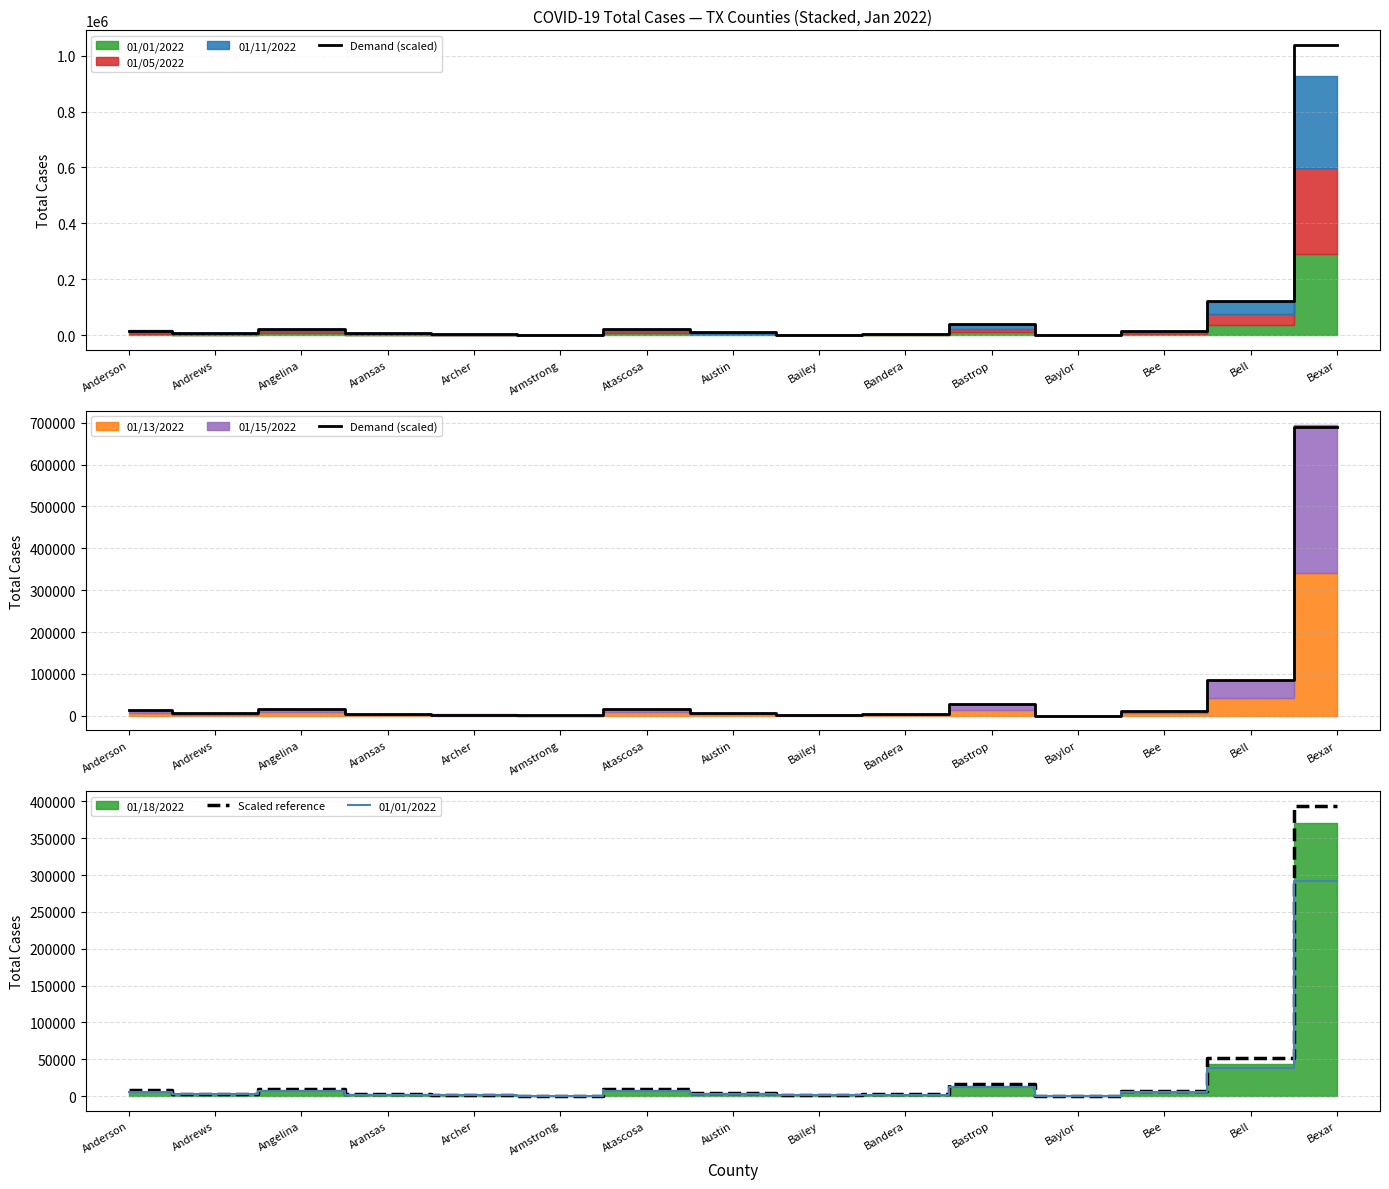

How many interior local peaks does the 01/01/2022 series have?

3